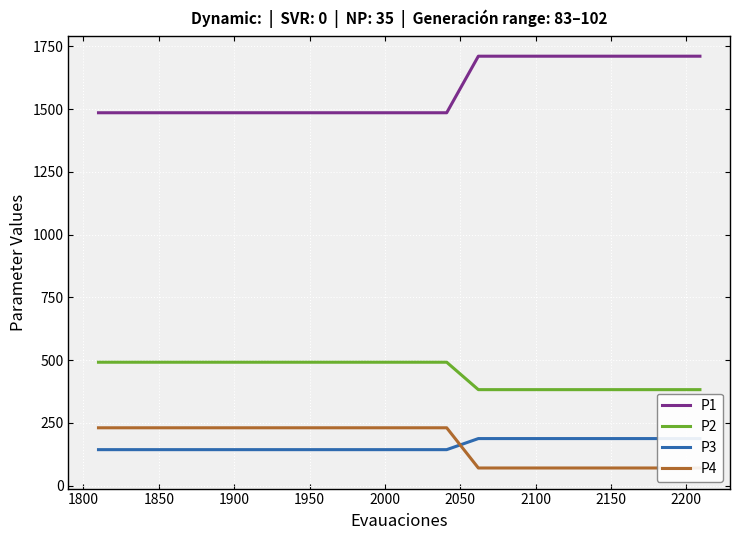

Count the number of categories in the chart.

20